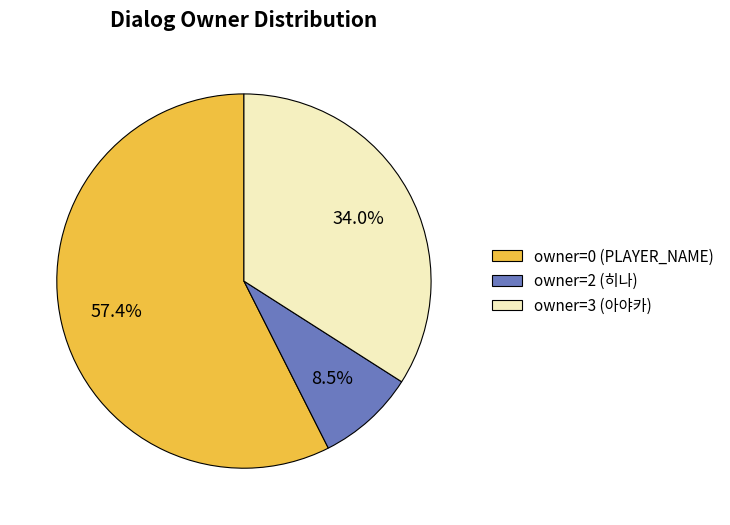

Combined, what portion of the pie is owner=0 (PLAYER_NAME) and owner=3 (아야카)?

91.5%